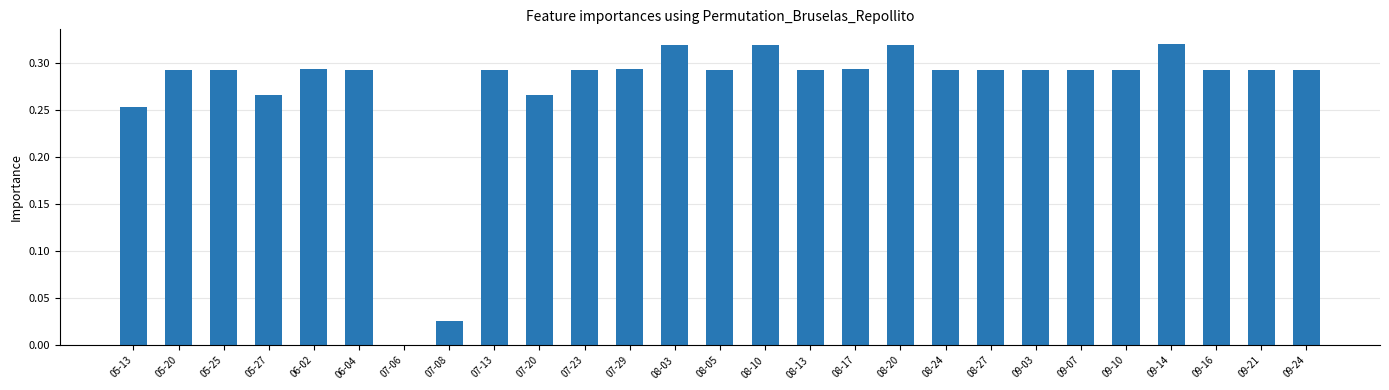

What is the sum of all values?

7.4